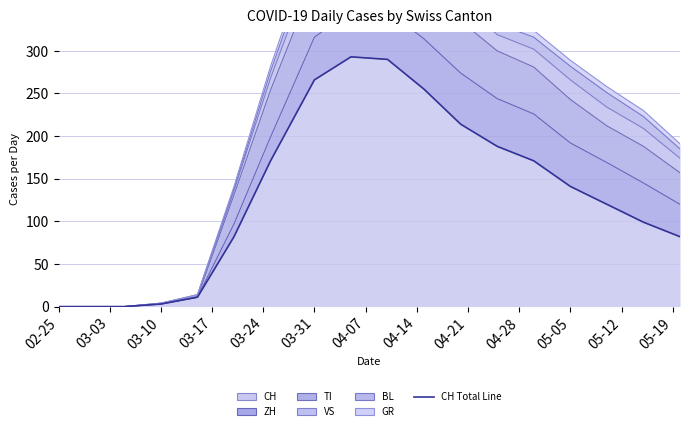

What is the total value across all series at 2020-05-20?

458